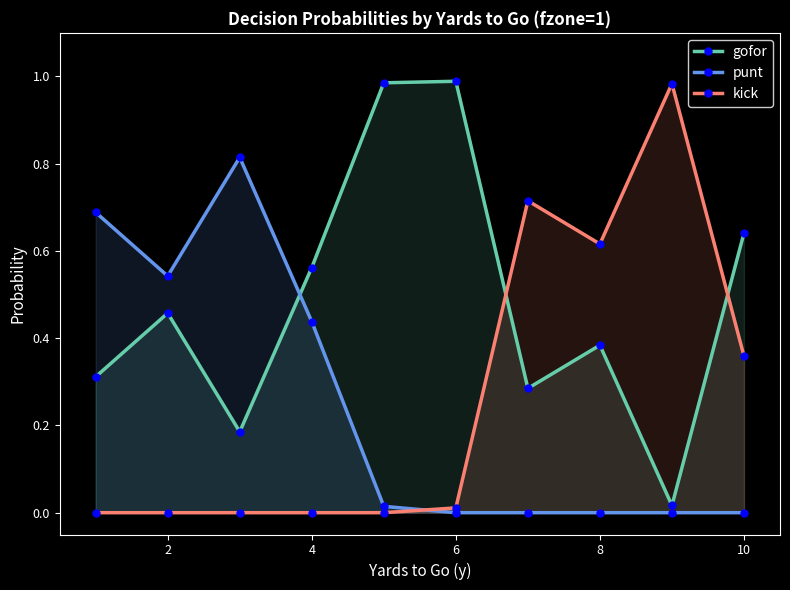

Does the chart have visible grid lines?

No